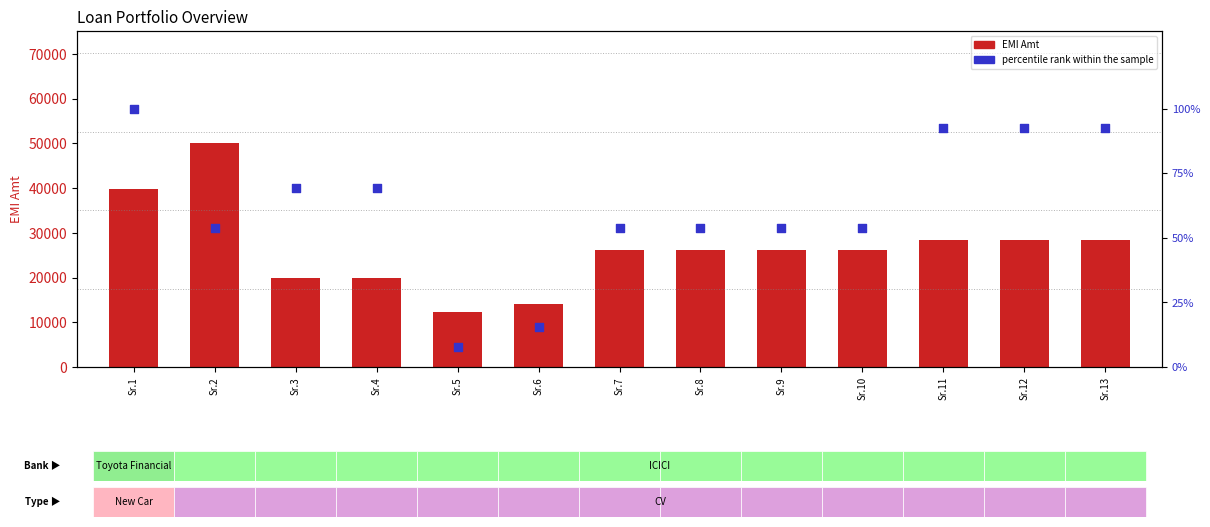

Which series reaches the minimum Y coordinate?

percentile rank within the sample